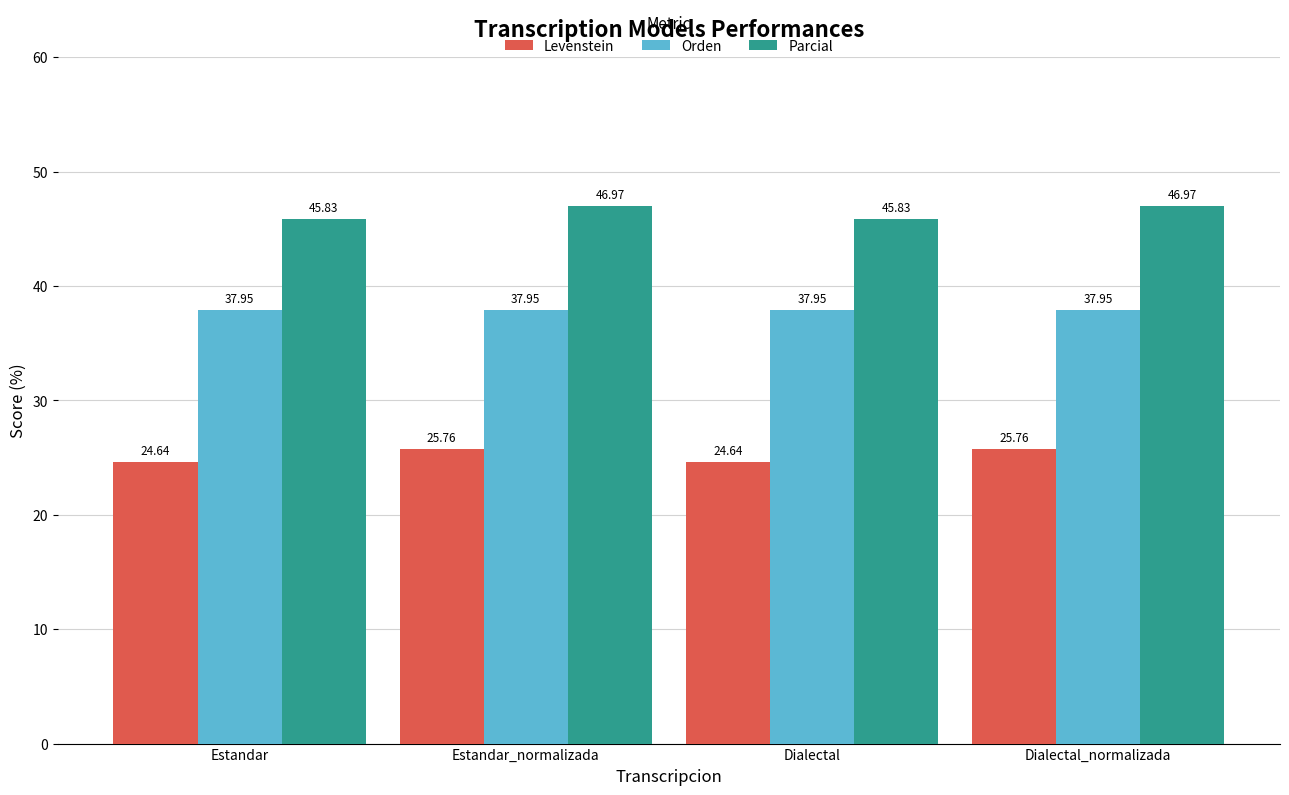

What is the greatest value displayed?

47.0